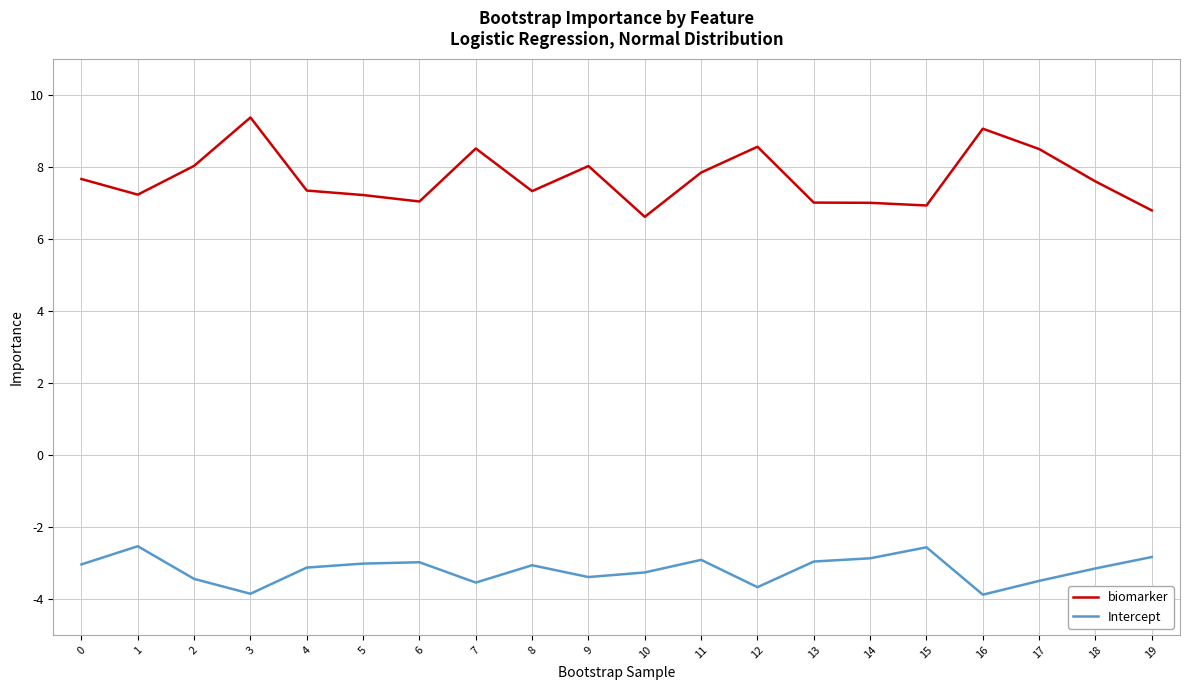

What is the difference between the highest and lowest values at 10?

9.9